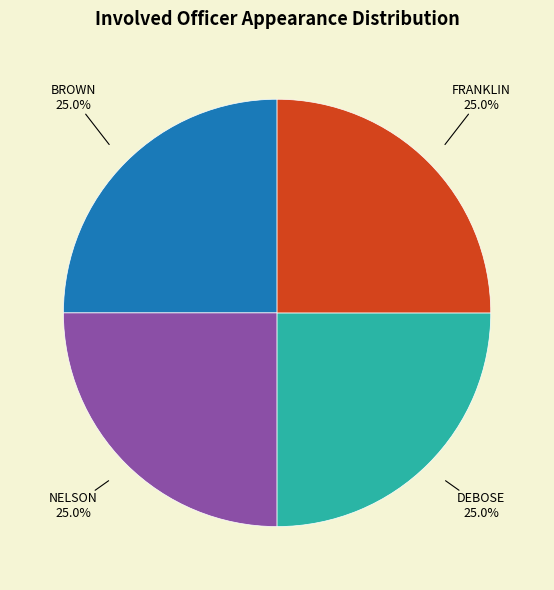

What is the ratio of the value at NELSON to the value at DEBOSE?

1.0